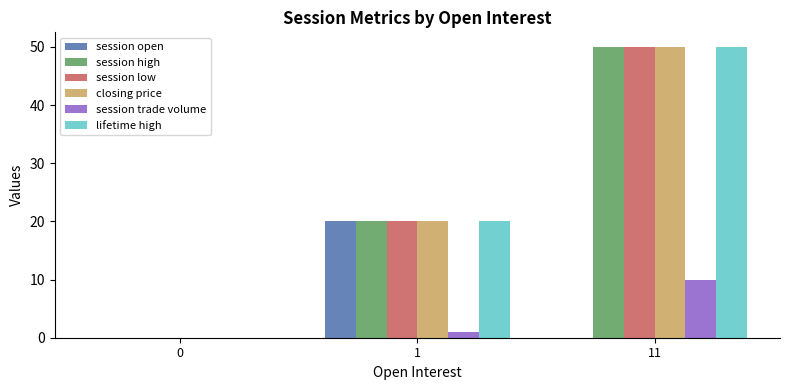

Is the value of session high at 0 greater than the value of session low at 11?

No